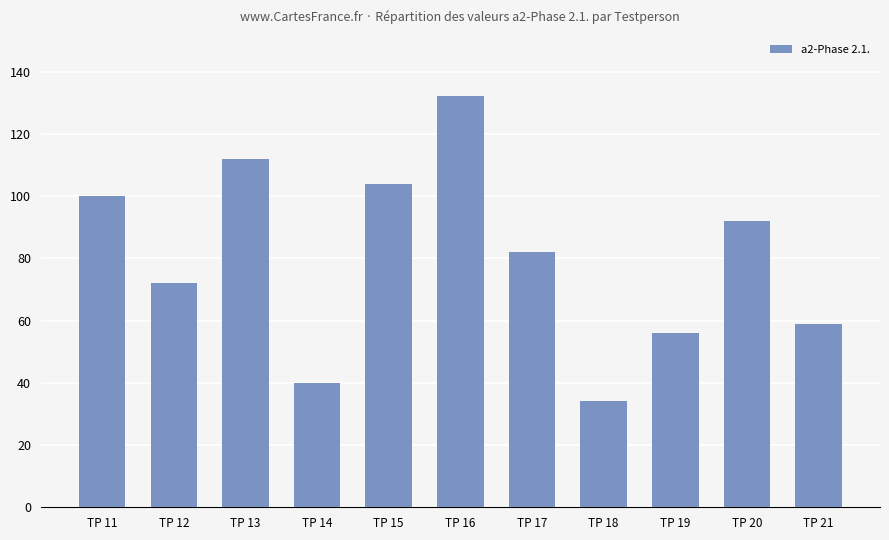

What is the smallest value displayed?

34